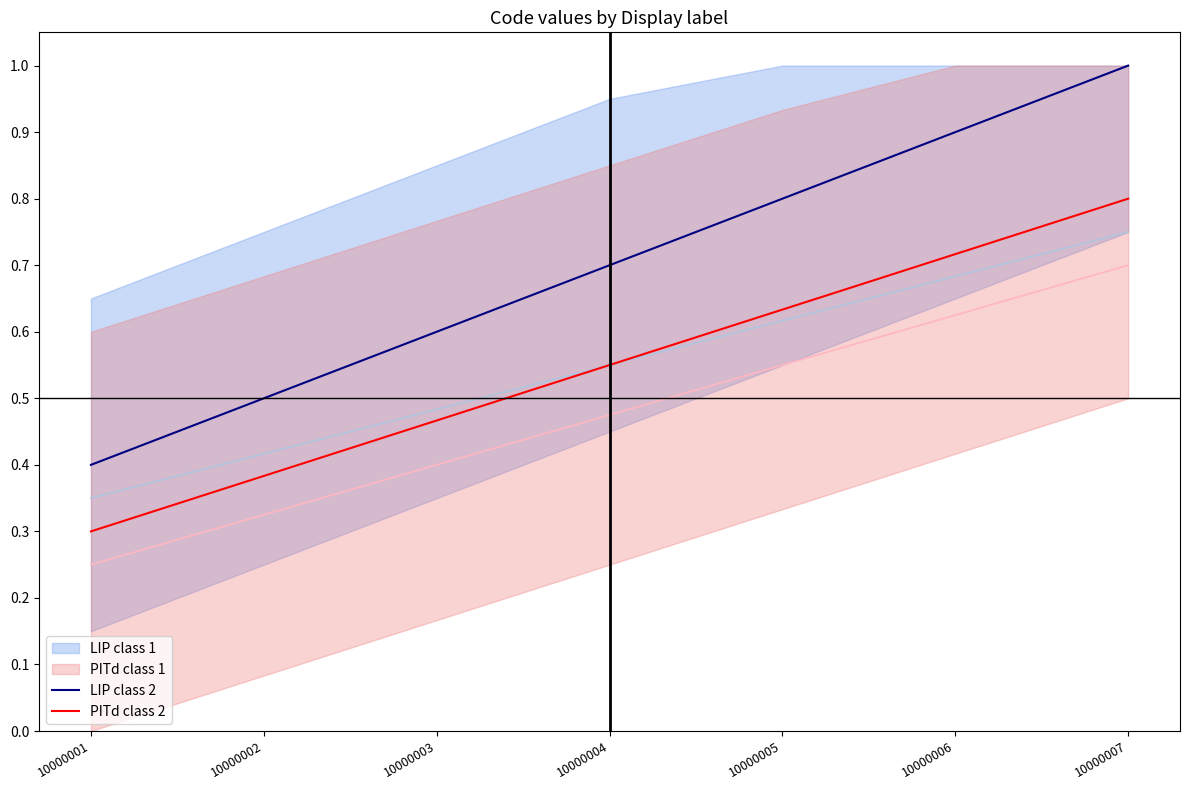

What is the average value of the LIP class 2 series?

0.7